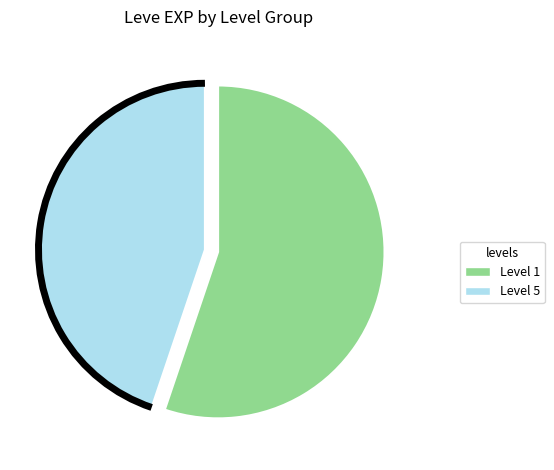

Does any single category account for the majority?

Yes